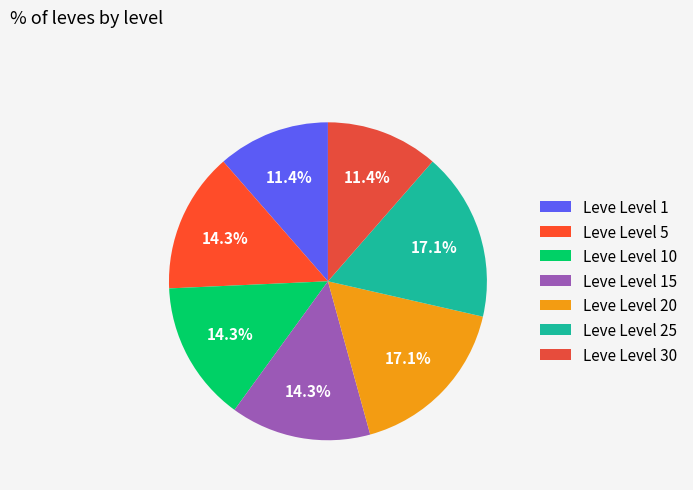

What percentage is the Leve Level 5 slice, to the nearest percent?

14%